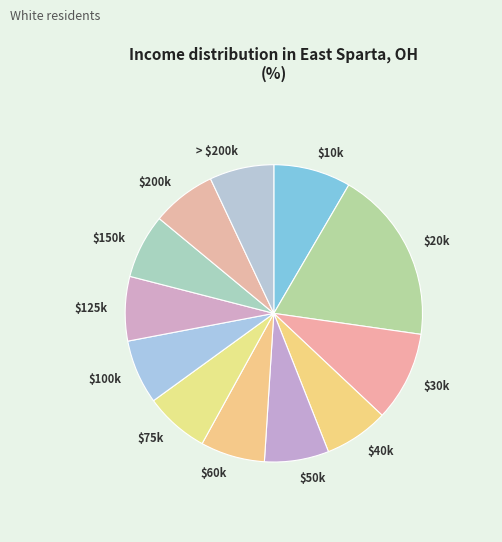

Is there a majority slice in this chart?

No